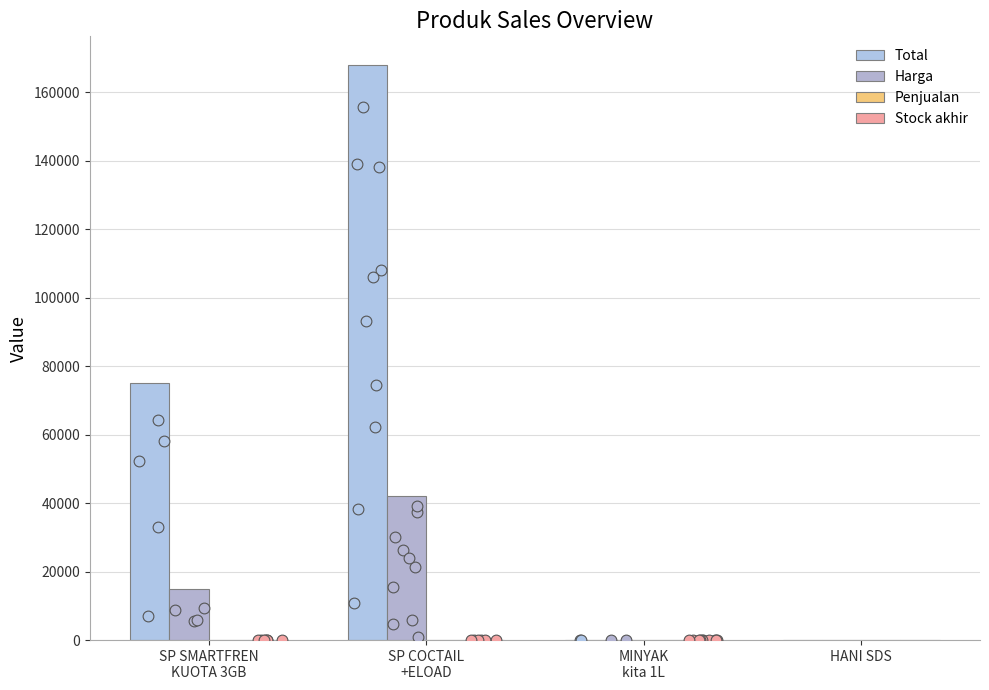

Which series has the widest spread of Y values?

Total